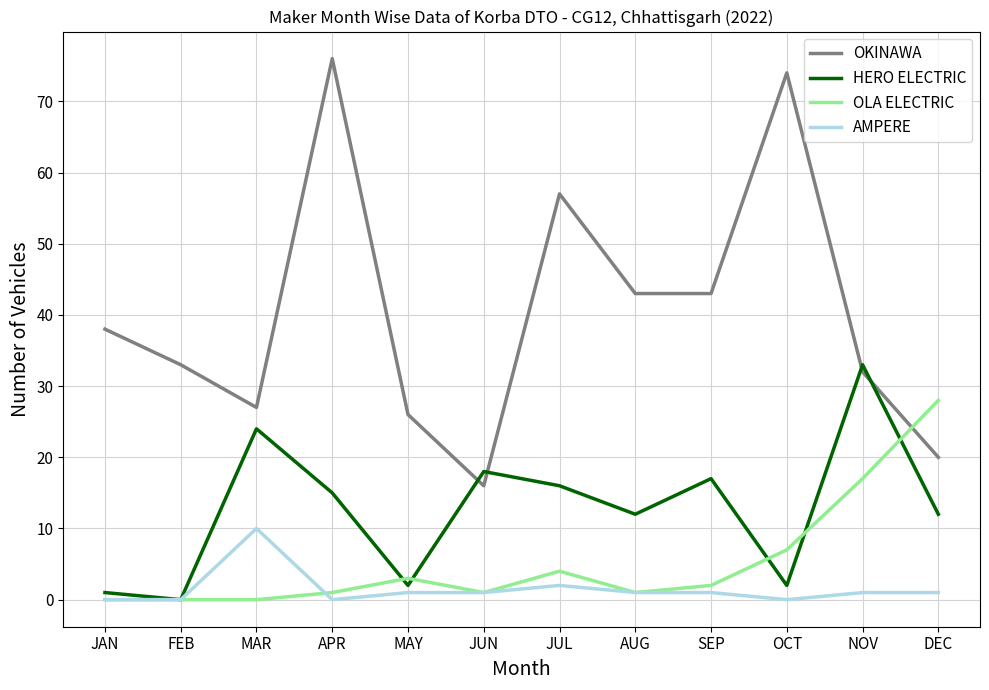

Where do OLA ELECTRIC and OKINAWA first cross each other?

NOV and DEC